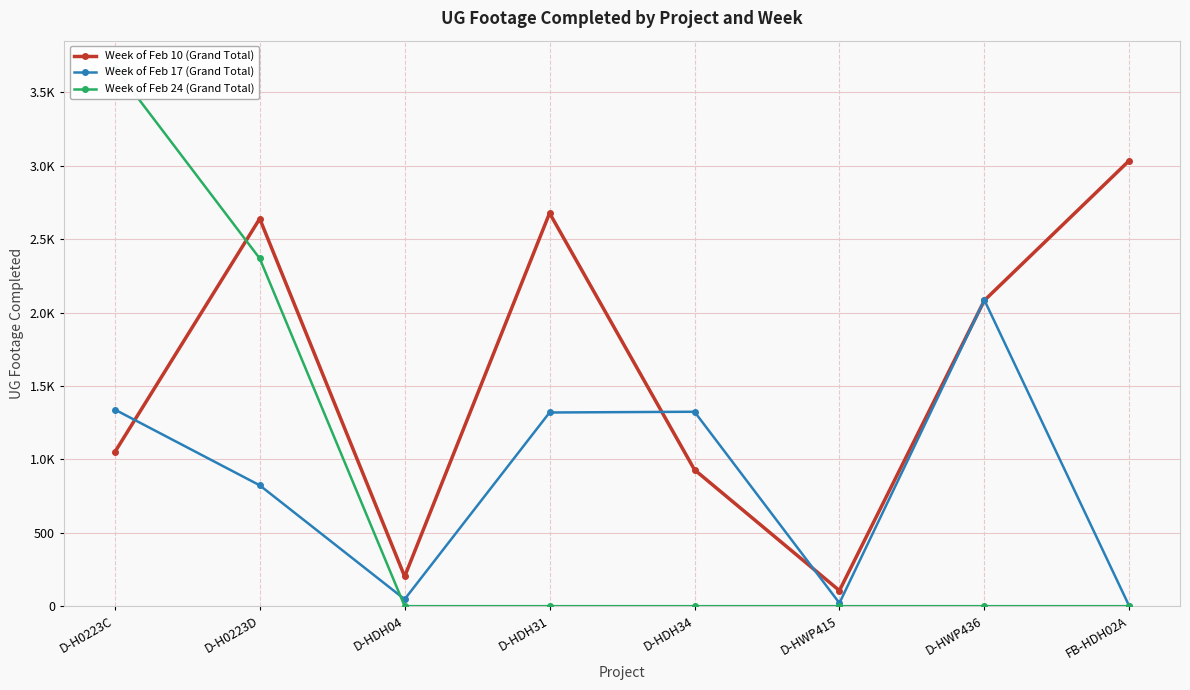

Reading right to left, list all the values displayed in this chart.

Week of Feb 10 (Grand Total): FB-HDH02A=3035	D-HWP436=2082	D-HWP415=106	D-HDH34=929	D-HDH31=2677	D-HDH04=202	D-H0223D=2639	D-H0223C=1049
Week of Feb 17 (Grand Total): FB-HDH02A=0	D-HWP436=2085	D-HWP415=21	D-HDH34=1324	D-HDH31=1319	D-HDH04=47	D-H0223D=823	D-H0223C=1339
Week of Feb 24 (Grand Total): FB-HDH02A=0	D-HWP436=0	D-HWP415=0	D-HDH34=0	D-HDH31=0	D-HDH04=0	D-H0223D=2368	D-H0223C=3668